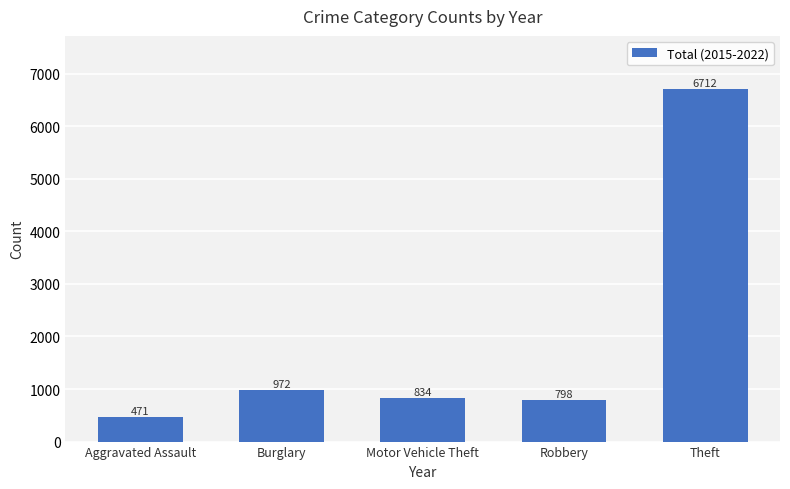

Where does the data first go above 834?

Burglary